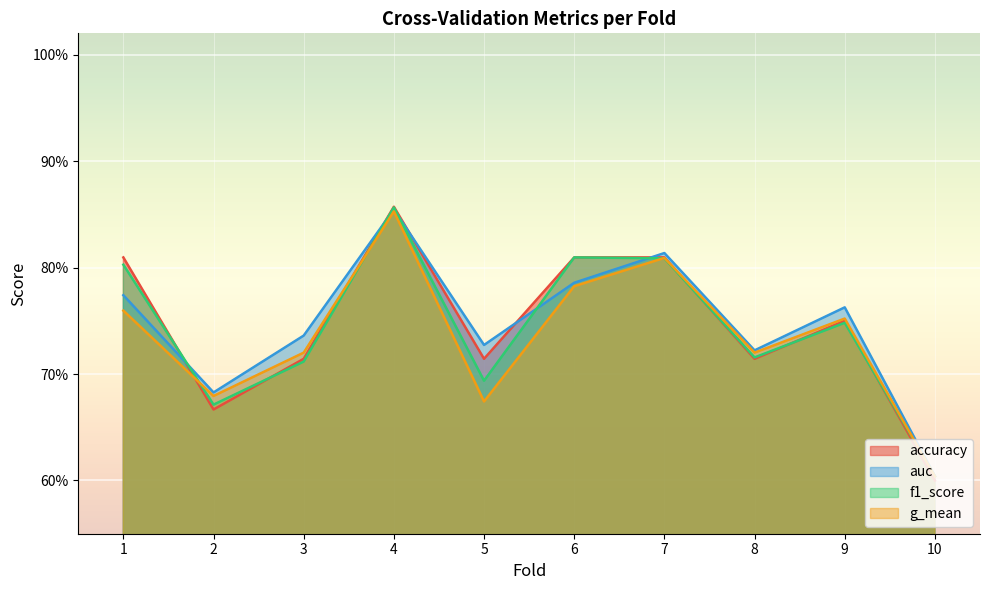

The value of accuracy at 7 is 0.8. True or false?

True